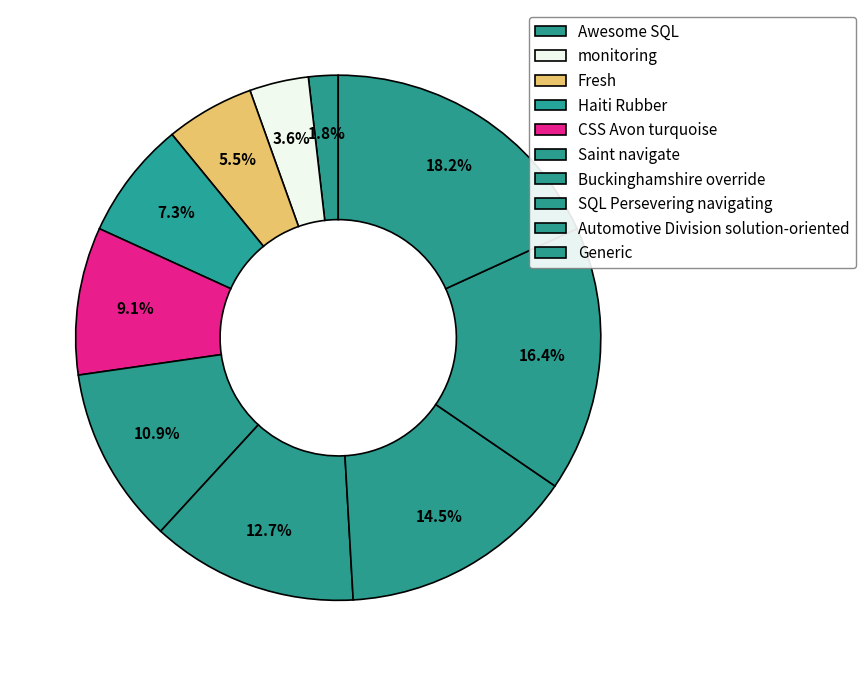

How many segments does this pie chart have?

10